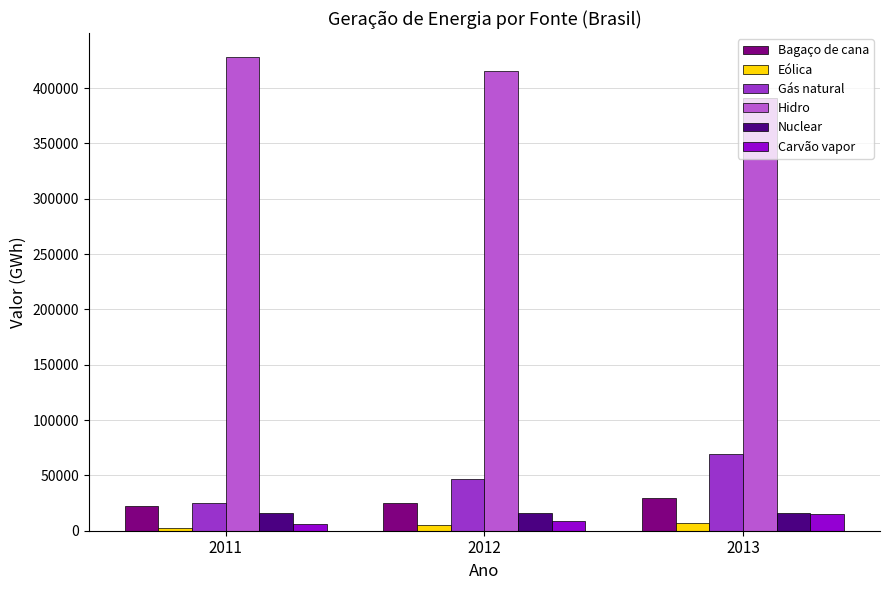

How many groups of bars are there?

3